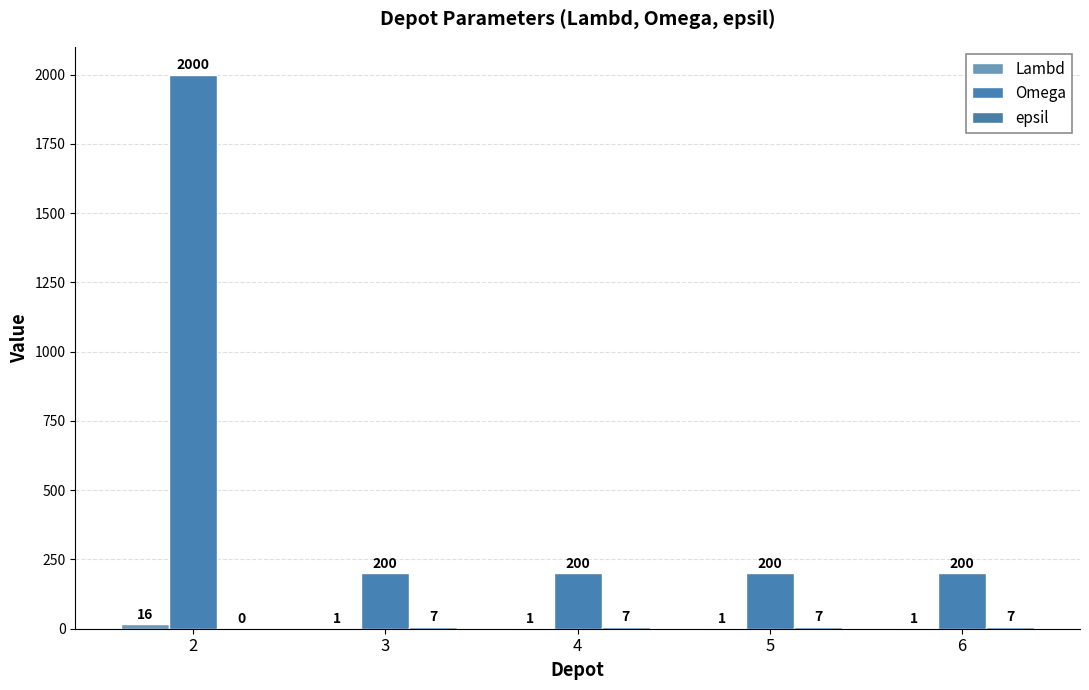

At how many categories does at least one series exceed 1722?

1